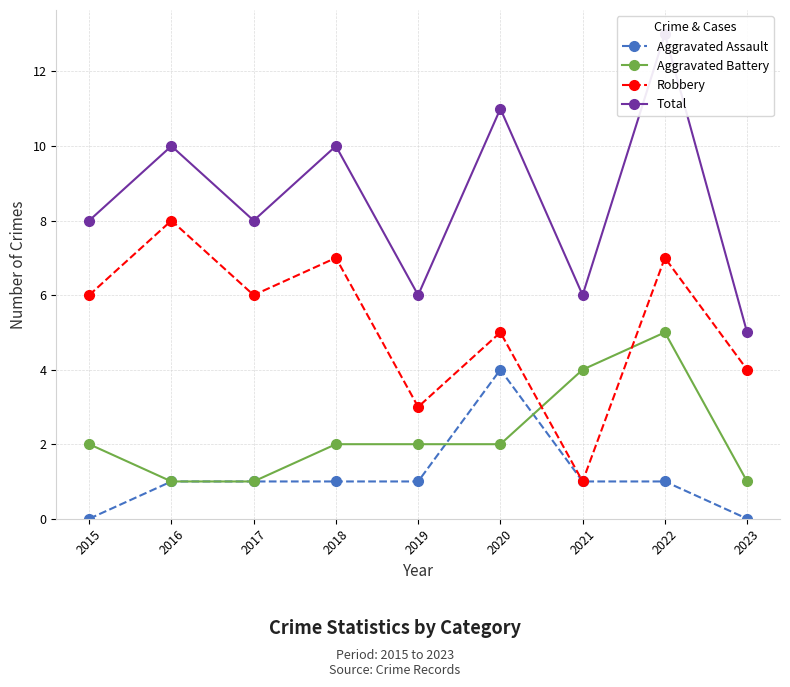

Where does the Aggravated Battery series first go above 2?

2021